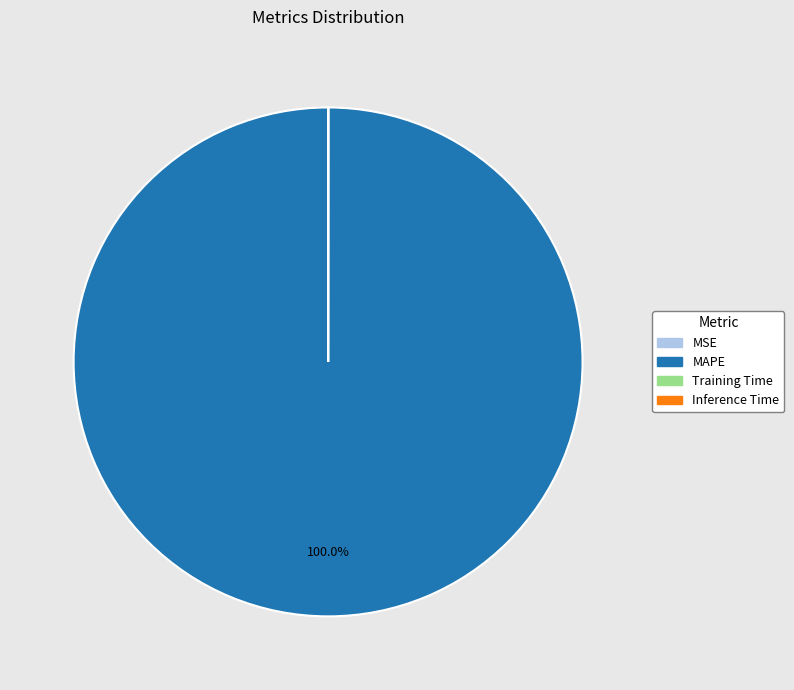

Is MAPE the majority of the pie?

Yes